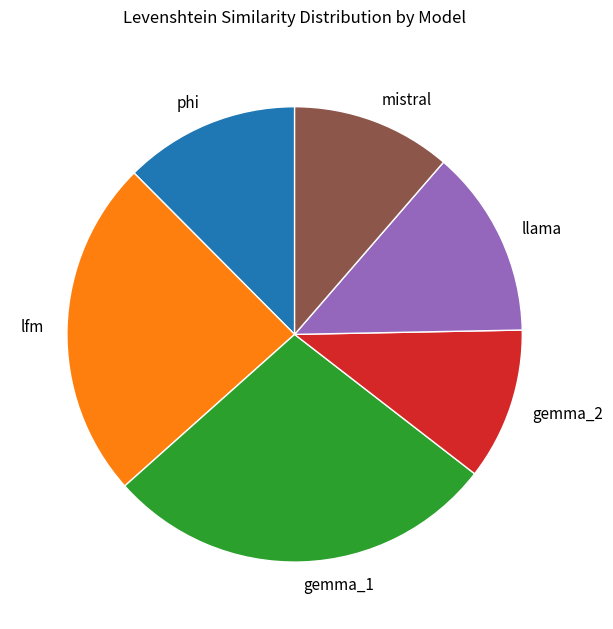

Combined, do lfm and llama account for over 50%?

No